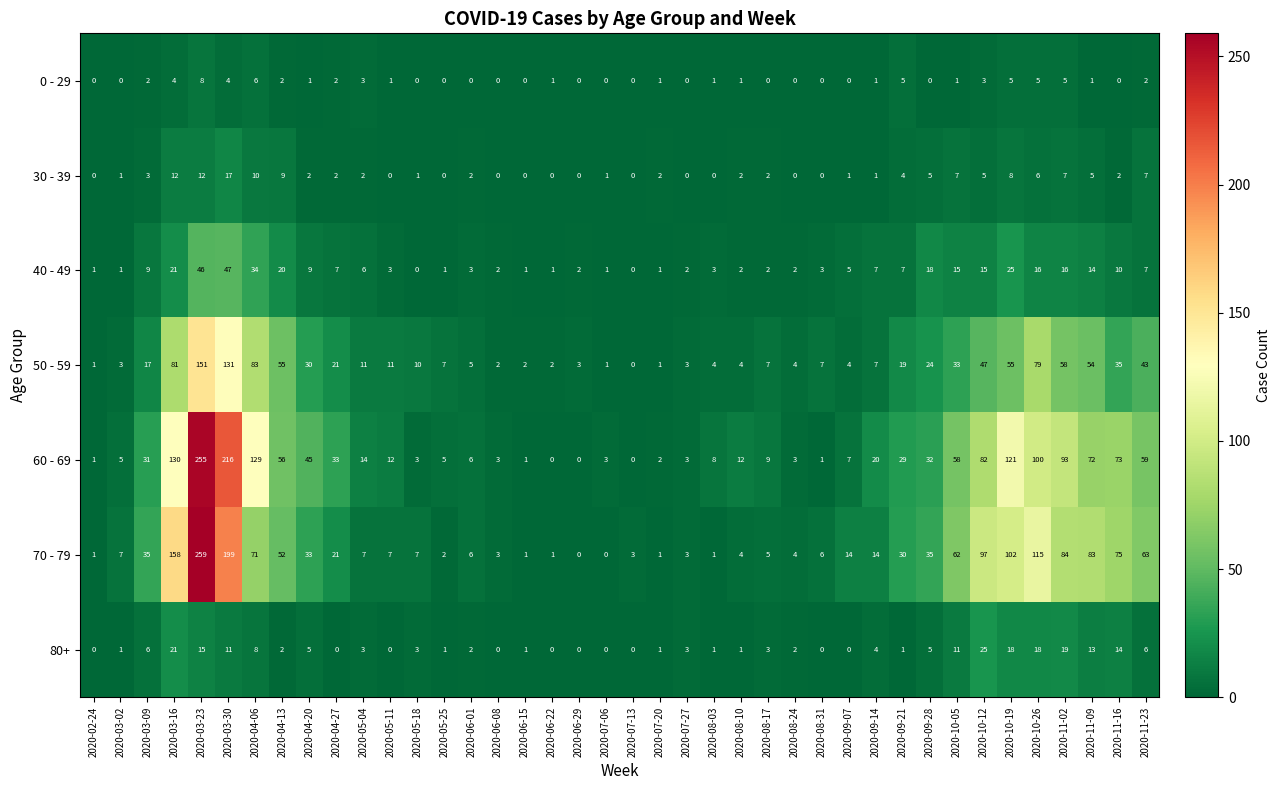

Is it true that 60 - 69 equals 31 at 2020-03-09?

True